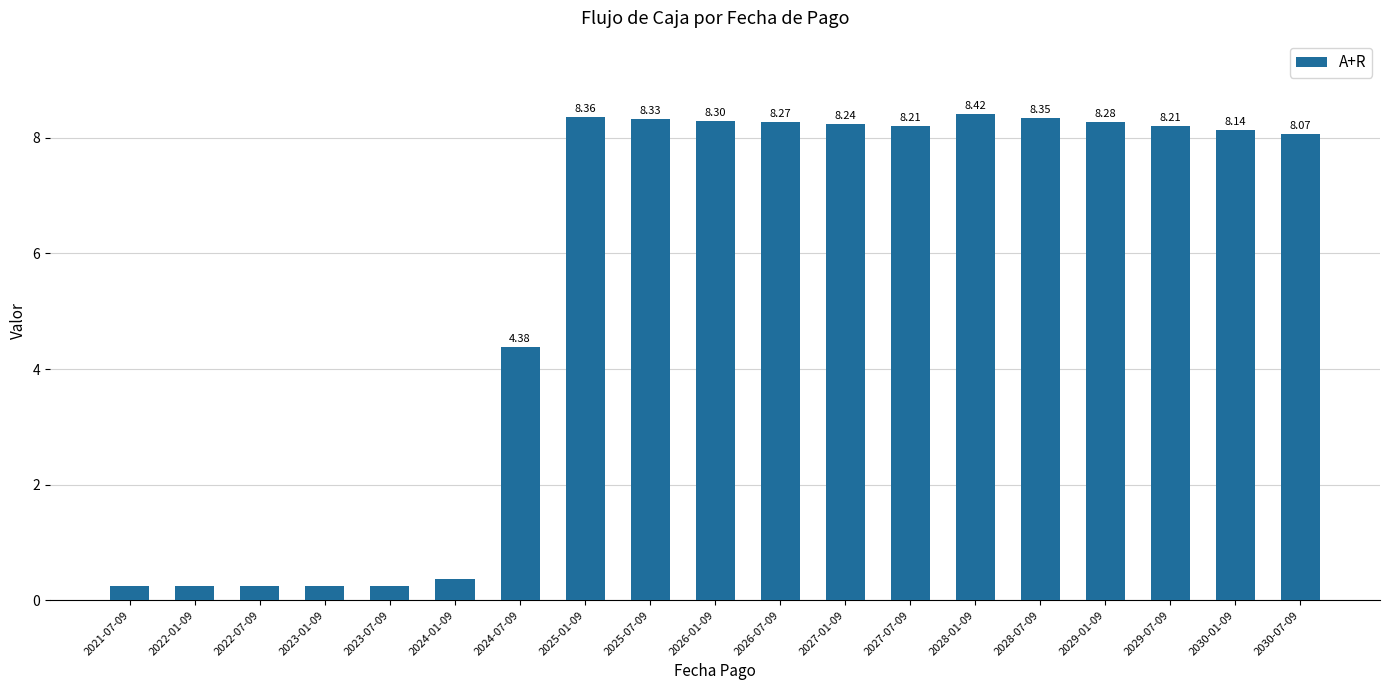

What is the sum of the values at 2024-07-09 and 2022-01-09?

4.6